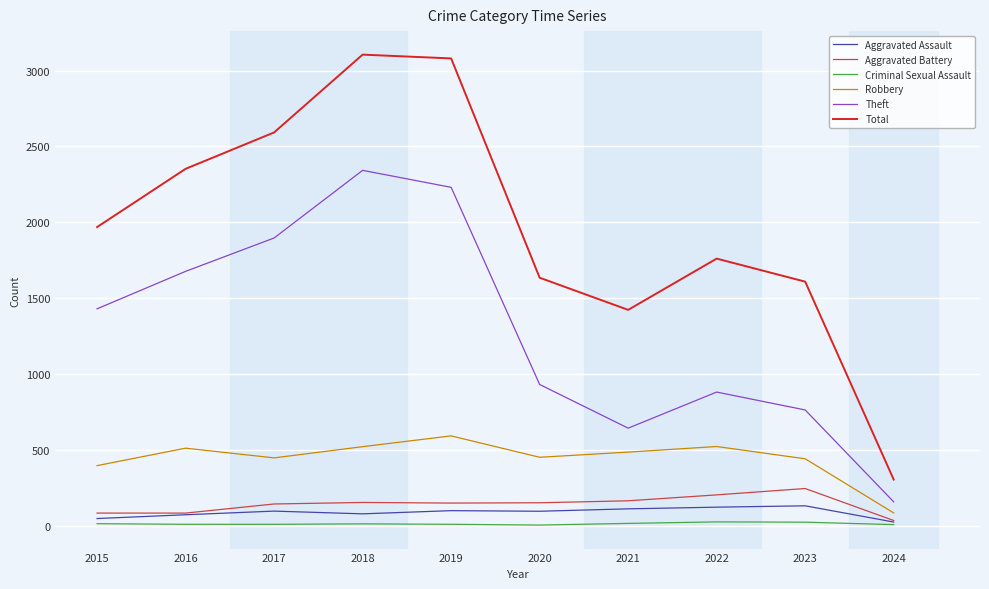

Is it true that Aggravated Battery equals 244 at 2023?

True